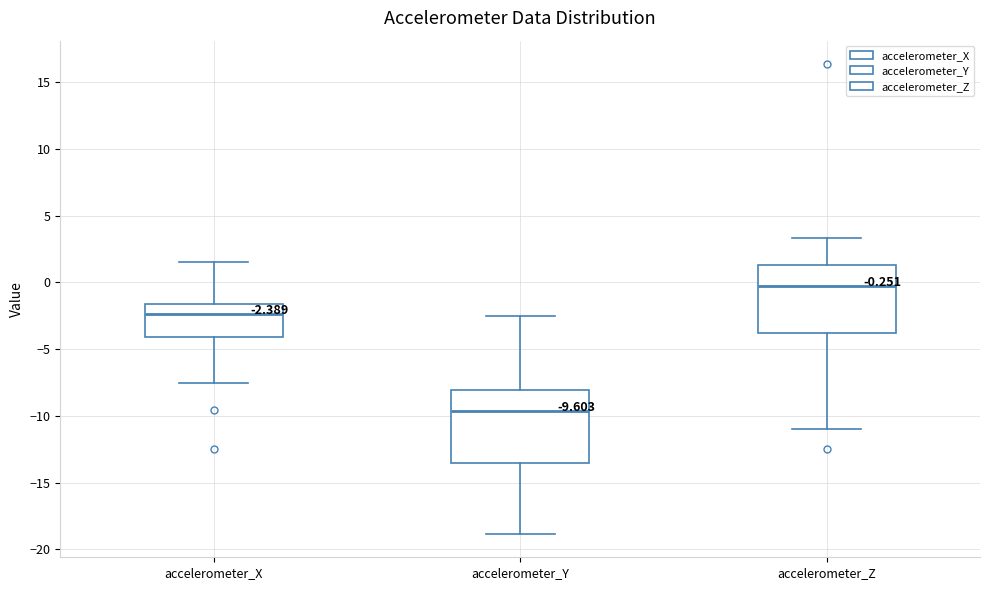

Which box's median line is the lowest?

accelerometer_Y